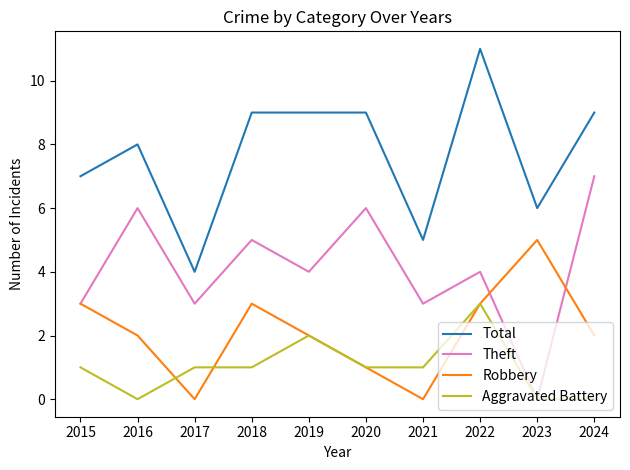

Reading left to right, extract all data points from this chart.

Total: 2015=7	2016=8	2017=4	2018=9	2019=9	2020=9	2021=5	2022=11	2023=6	2024=9
Theft: 2015=3	2016=6	2017=3	2018=5	2019=4	2020=6	2021=3	2022=4	2023=0	2024=7
Robbery: 2015=3	2016=2	2017=0	2018=3	2019=2	2020=1	2021=0	2022=3	2023=5	2024=2
Aggravated Battery: 2015=1	2016=0	2017=1	2018=1	2019=2	2020=1	2021=1	2022=3	2023=0	2024=0